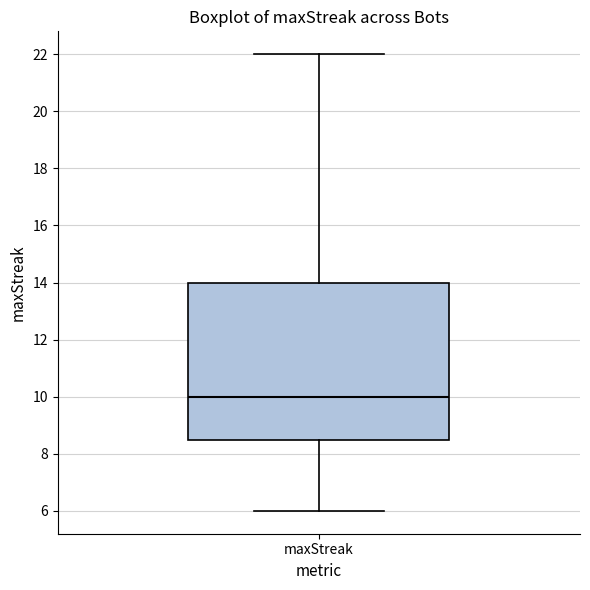

Where does the median line of the box for maxStreak sit on the y-axis? The values are not printed on the chart, so give them approximately, as read against the axis.

10.0